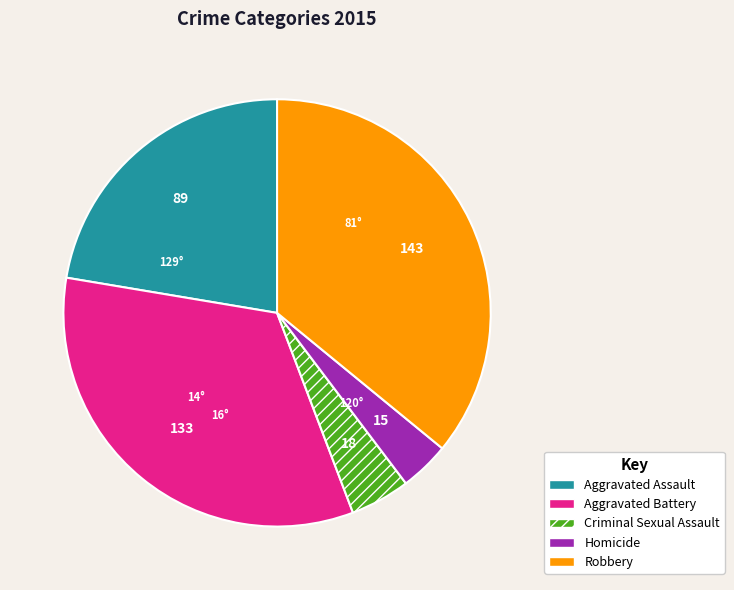

True or false: Aggravated Battery accounts for 22% of the total.

False